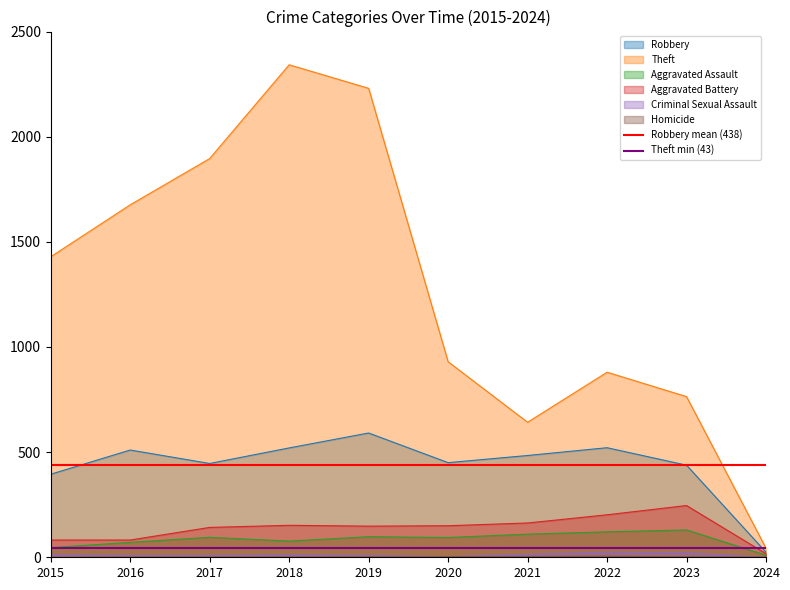

List the labels in order of Theft value, largest first.

2018, 2019, 2017, 2016, 2015, 2020, 2022, 2023, 2021, 2024